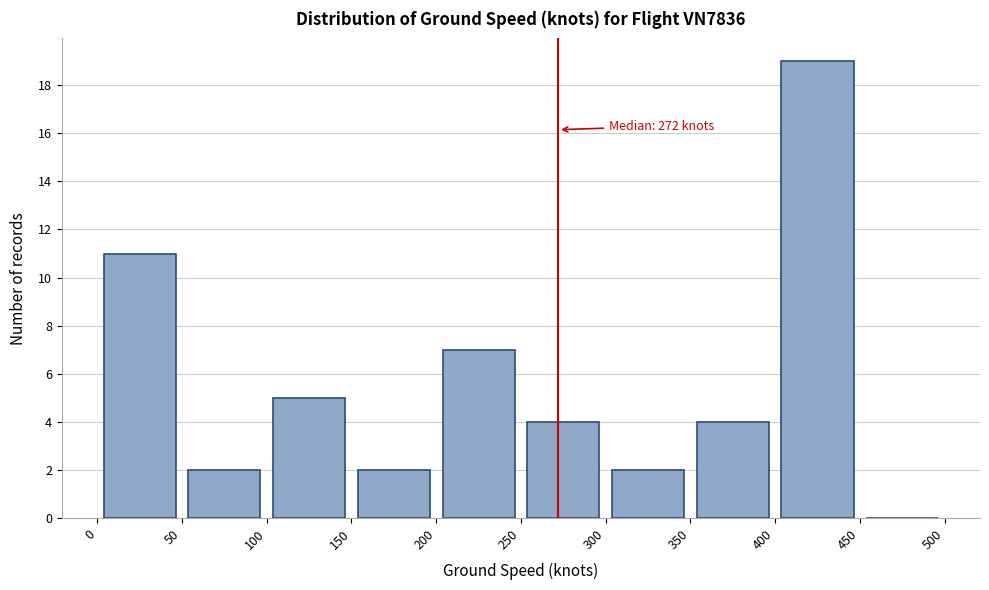

Which range on the x-axis has the tallest bar?

400 to 450